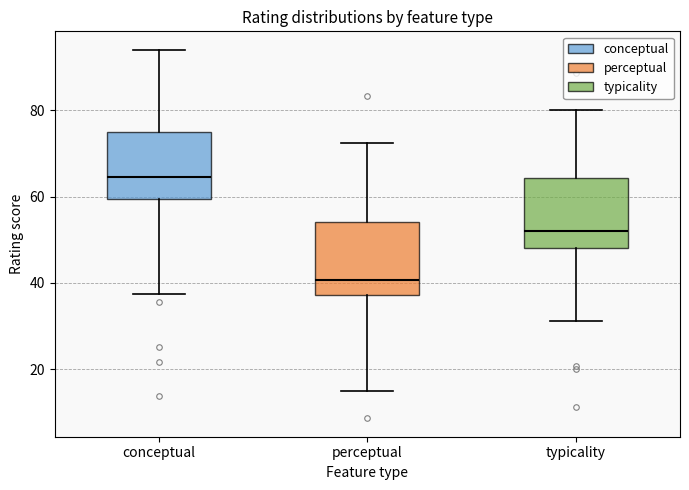

Which box has the highest median line?

conceptual